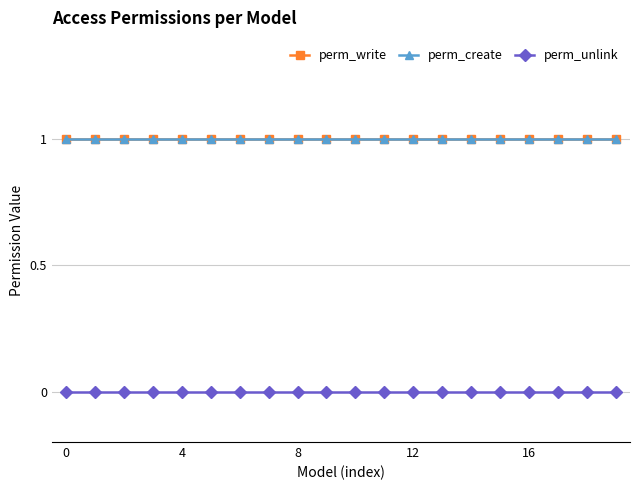

Is this an area chart (filled region under the line)?

No